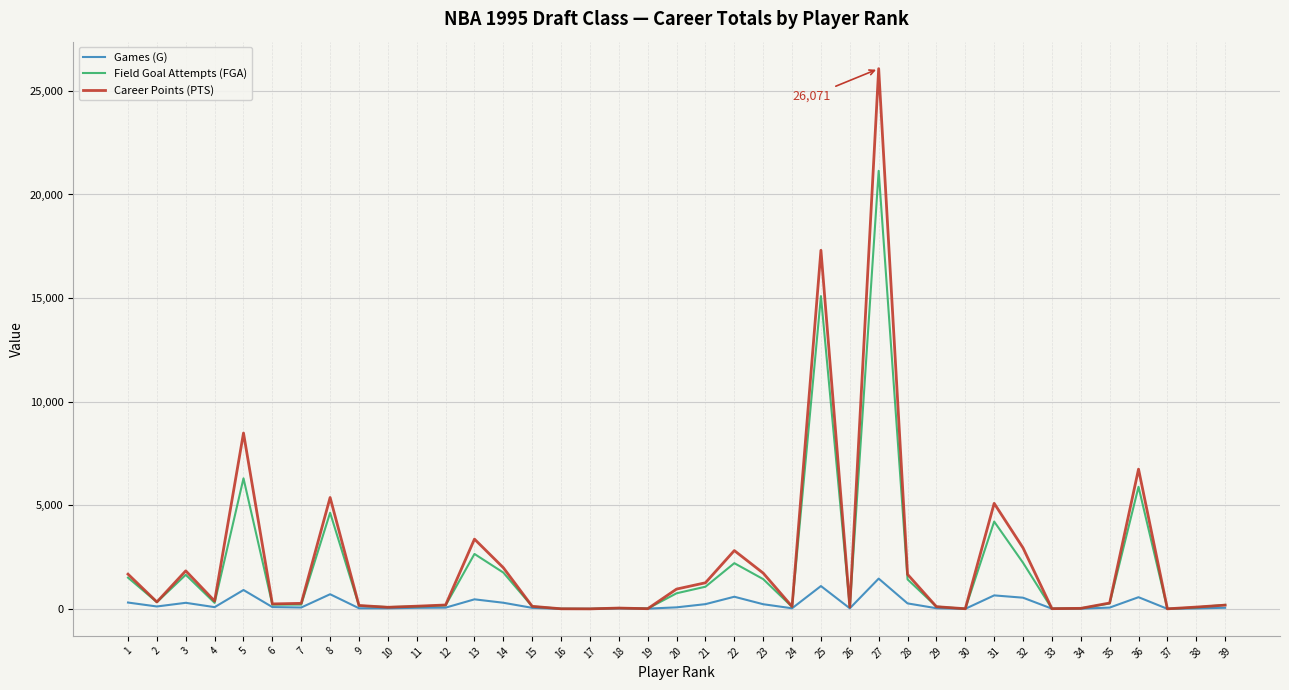

Rank the series by their maximum value, from highest to lowest.

Career Points (PTS), Field Goal Attempts (FGA), Games (G)